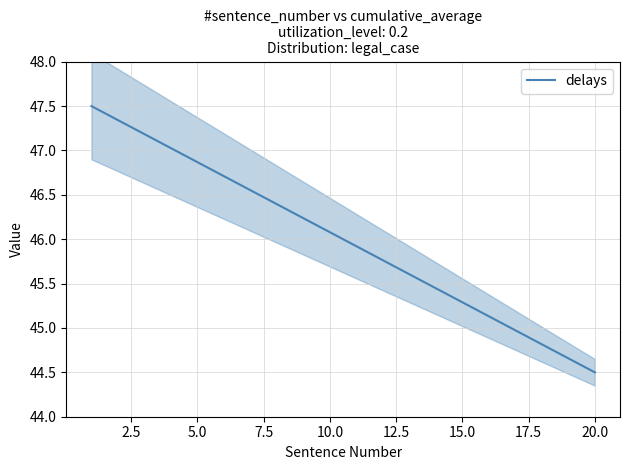

Reading right to left, transcribe all the data shown in this chart.

44.5	44.7	44.8	45.0	45.1	45.3	45.4	45.6	45.8	45.9	46.1	46.2	46.4	46.6	46.7	46.9	47.0	47.2	47.3	47.5